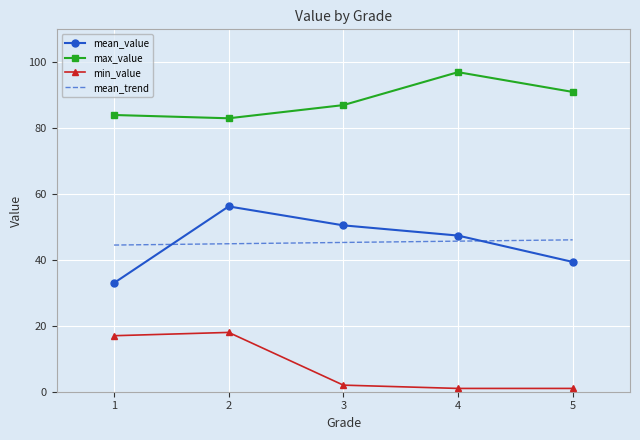

What is the sum of all mean_trend values?

226.6